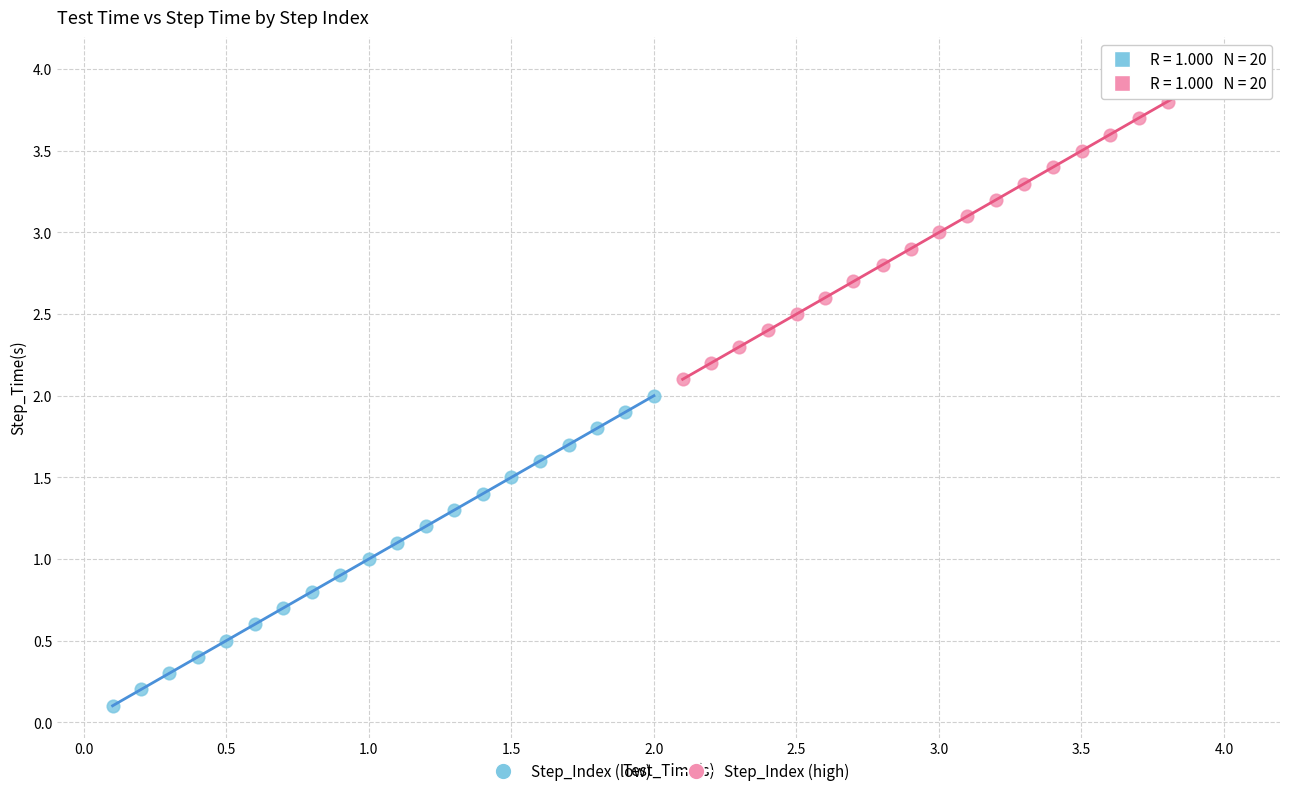

Which series has the largest Y range (max minus min)?

Step_Index (high)